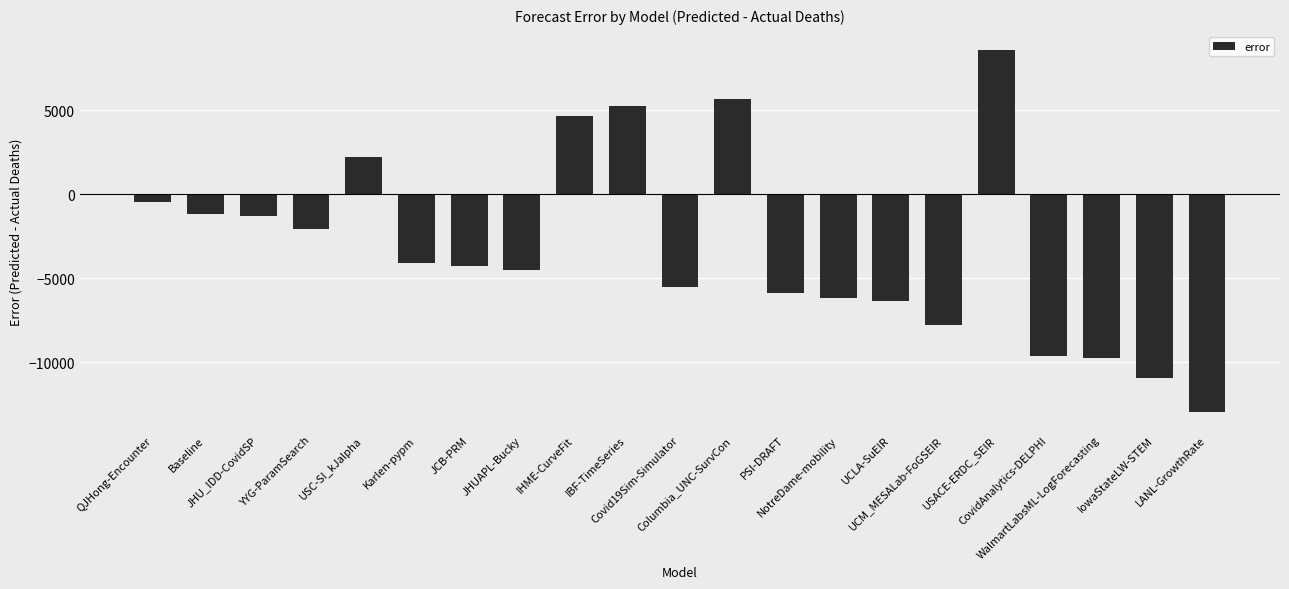

What is the average value?

-3168.7